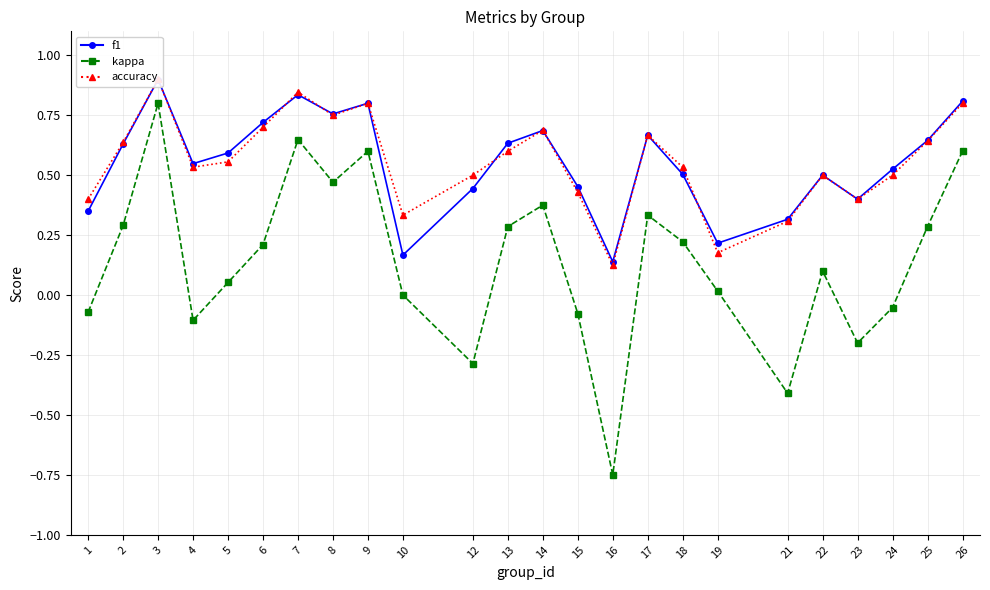

Where is the first local maximum for accuracy?

3